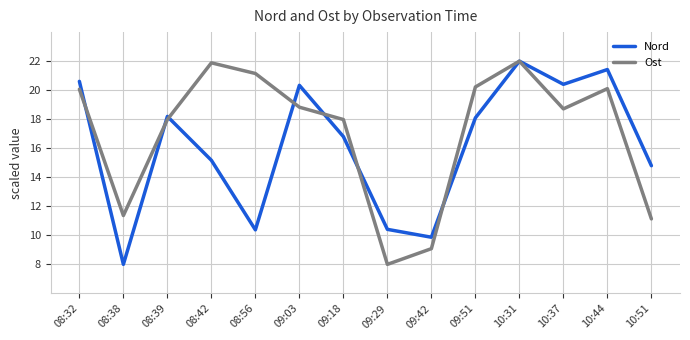

Is the value of Nord at 10:31 greater than the value of Ost at 10:44?

Yes